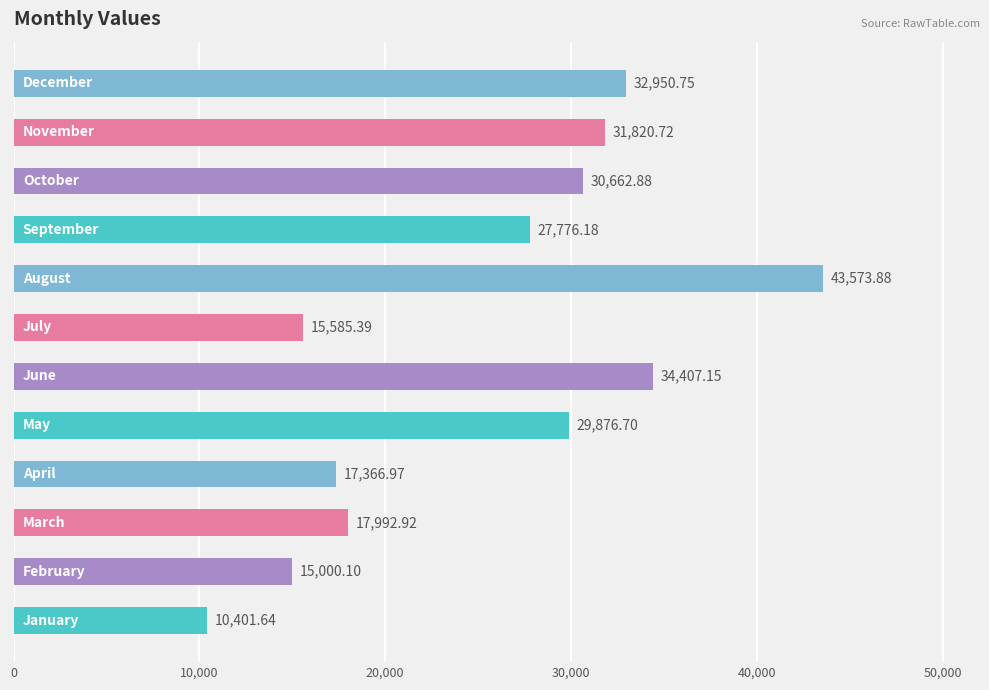

What is the difference between the maximum and minimum values?

33172.2